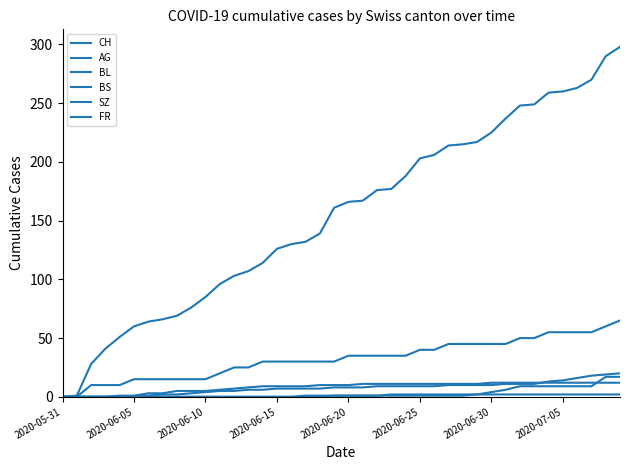

What is the value of the BL point at the 33rd from the left?

11